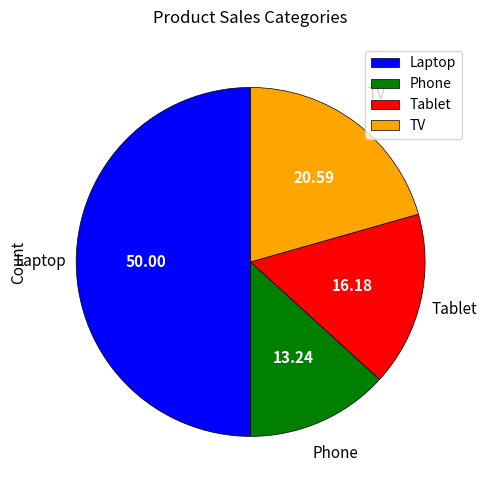

True or false: Laptop accounts for 45% of the total.

False